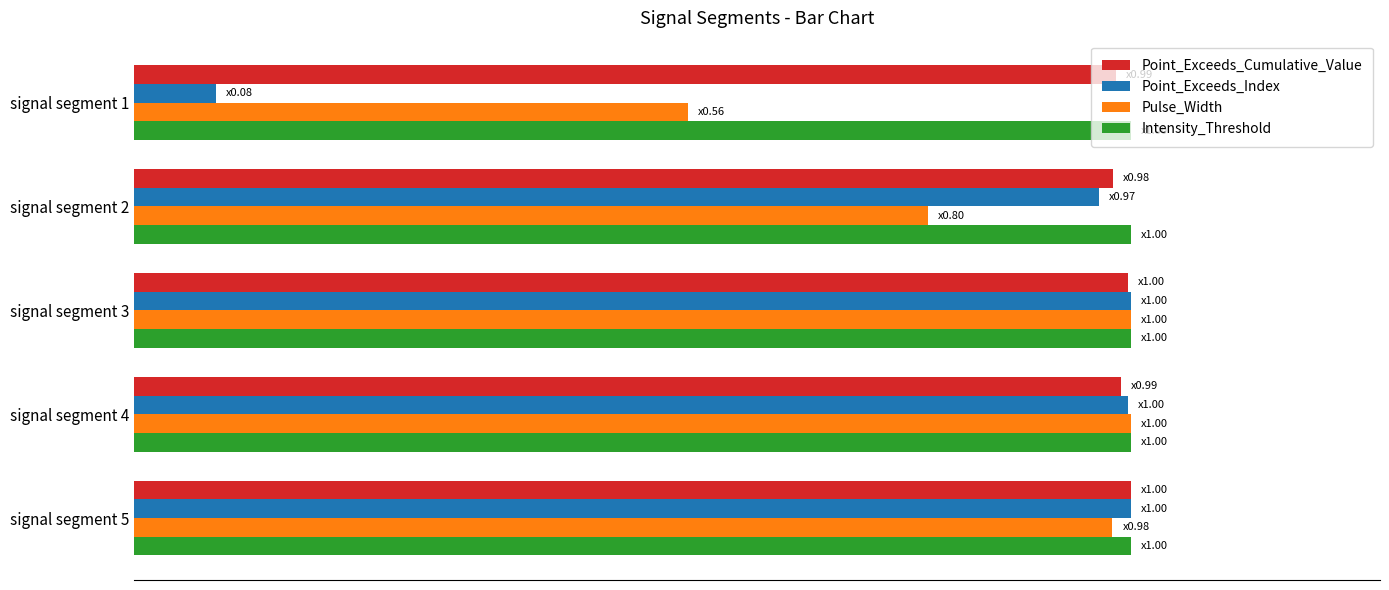

What are all the series names shown in the legend?

Point_Exceeds_Cumulative_Value, Point_Exceeds_Index, Pulse_Width, Intensity_Threshold